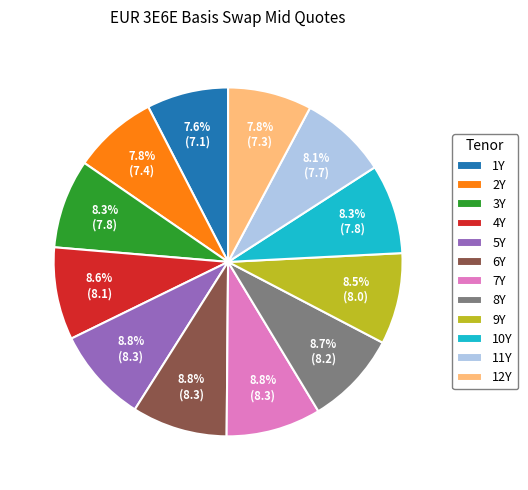

Combined, do 1Y and 4Y account for over 50%?

No